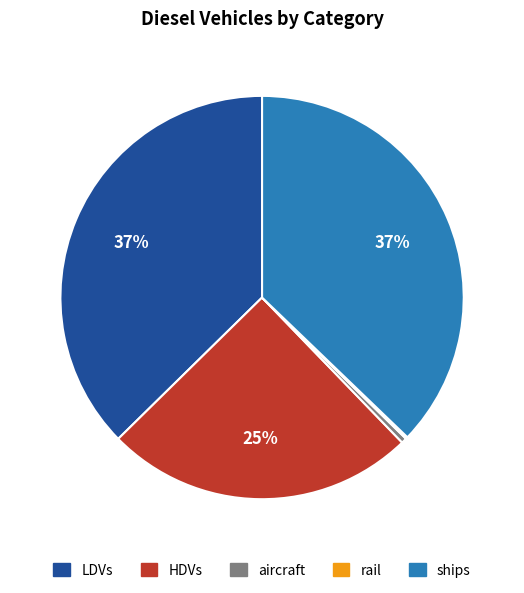

To the nearest percent, what is the difference between the largest and smallest slice percentages?

37%